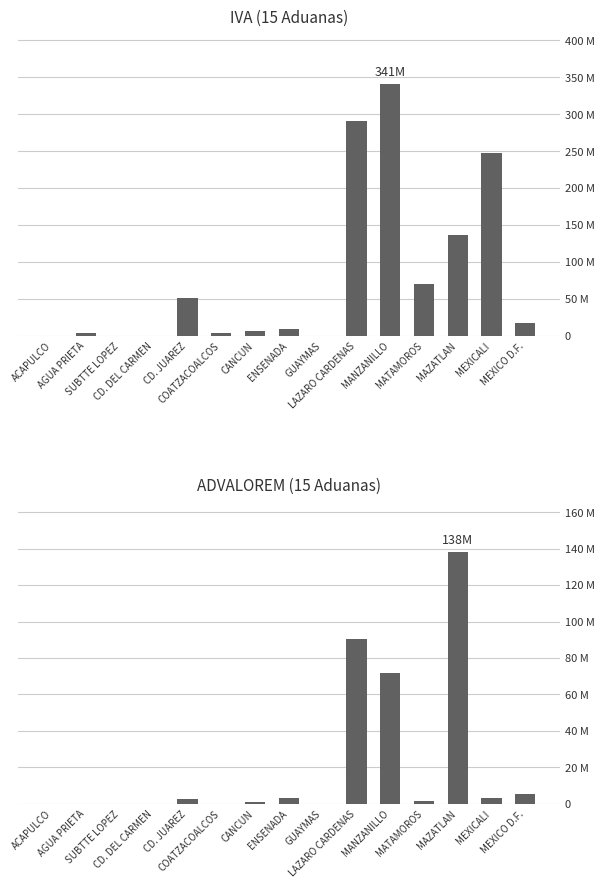

What is the difference between the highest and lowest values at CD. JUAREZ?

48003567